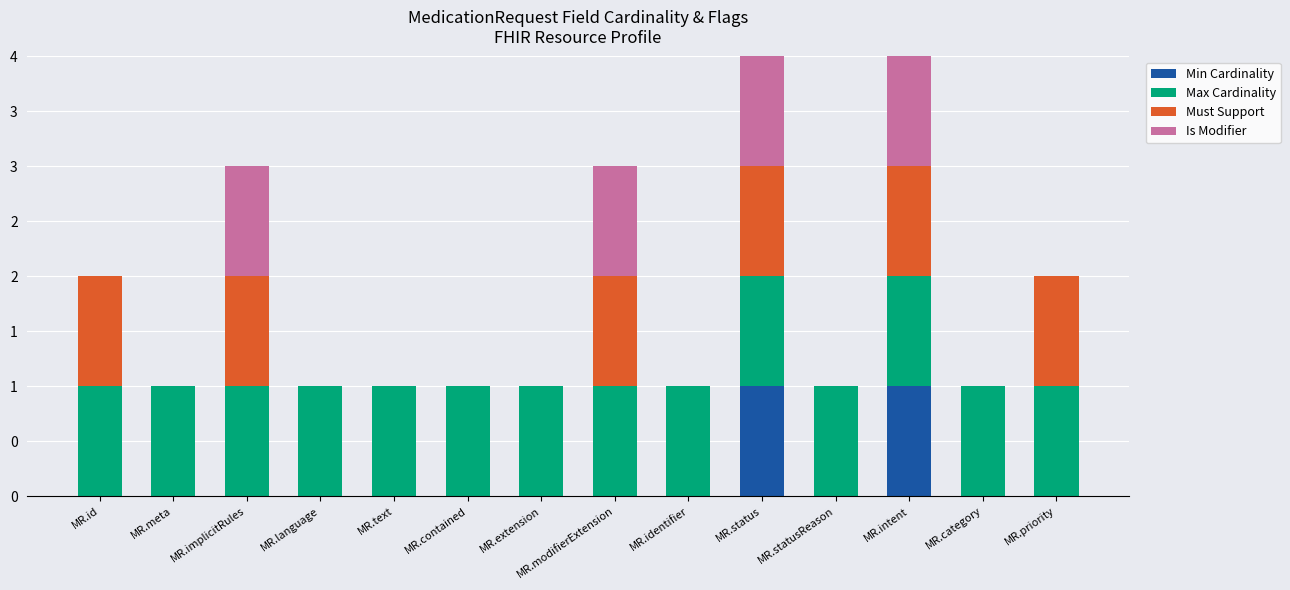

What are all the series names shown in the legend?

Min Cardinality, Max Cardinality, Must Support, Is Modifier